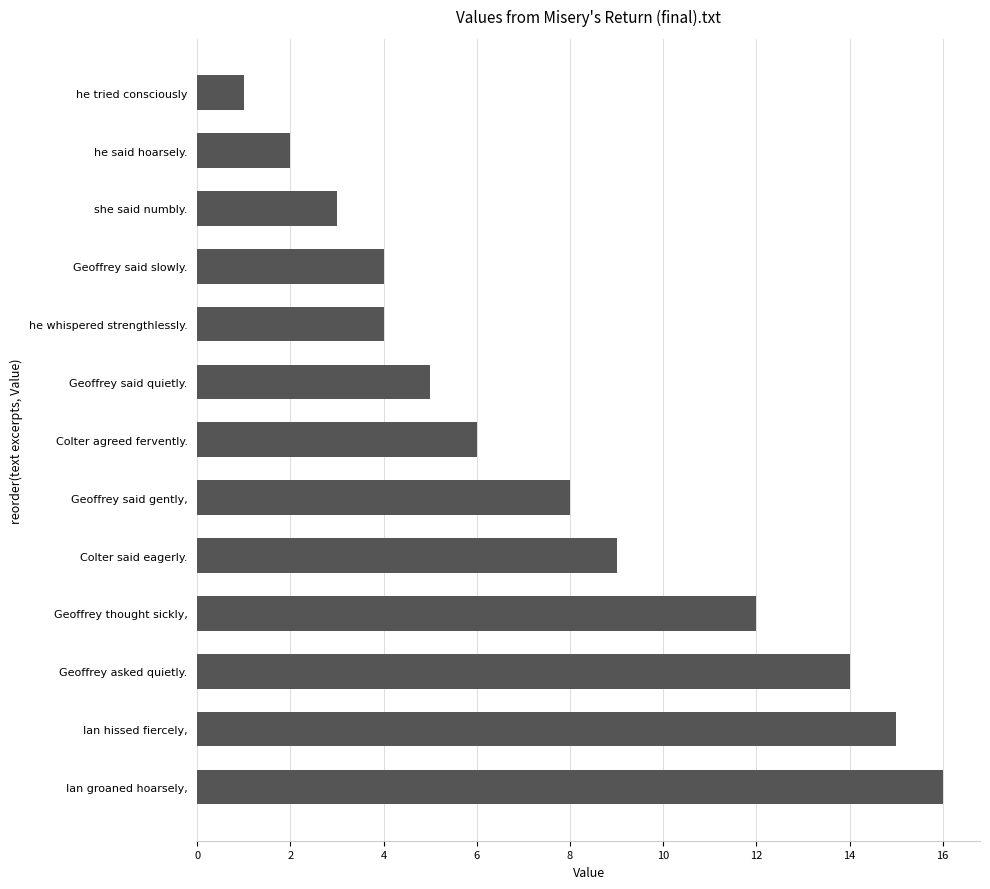

What is the sum of all values?

99